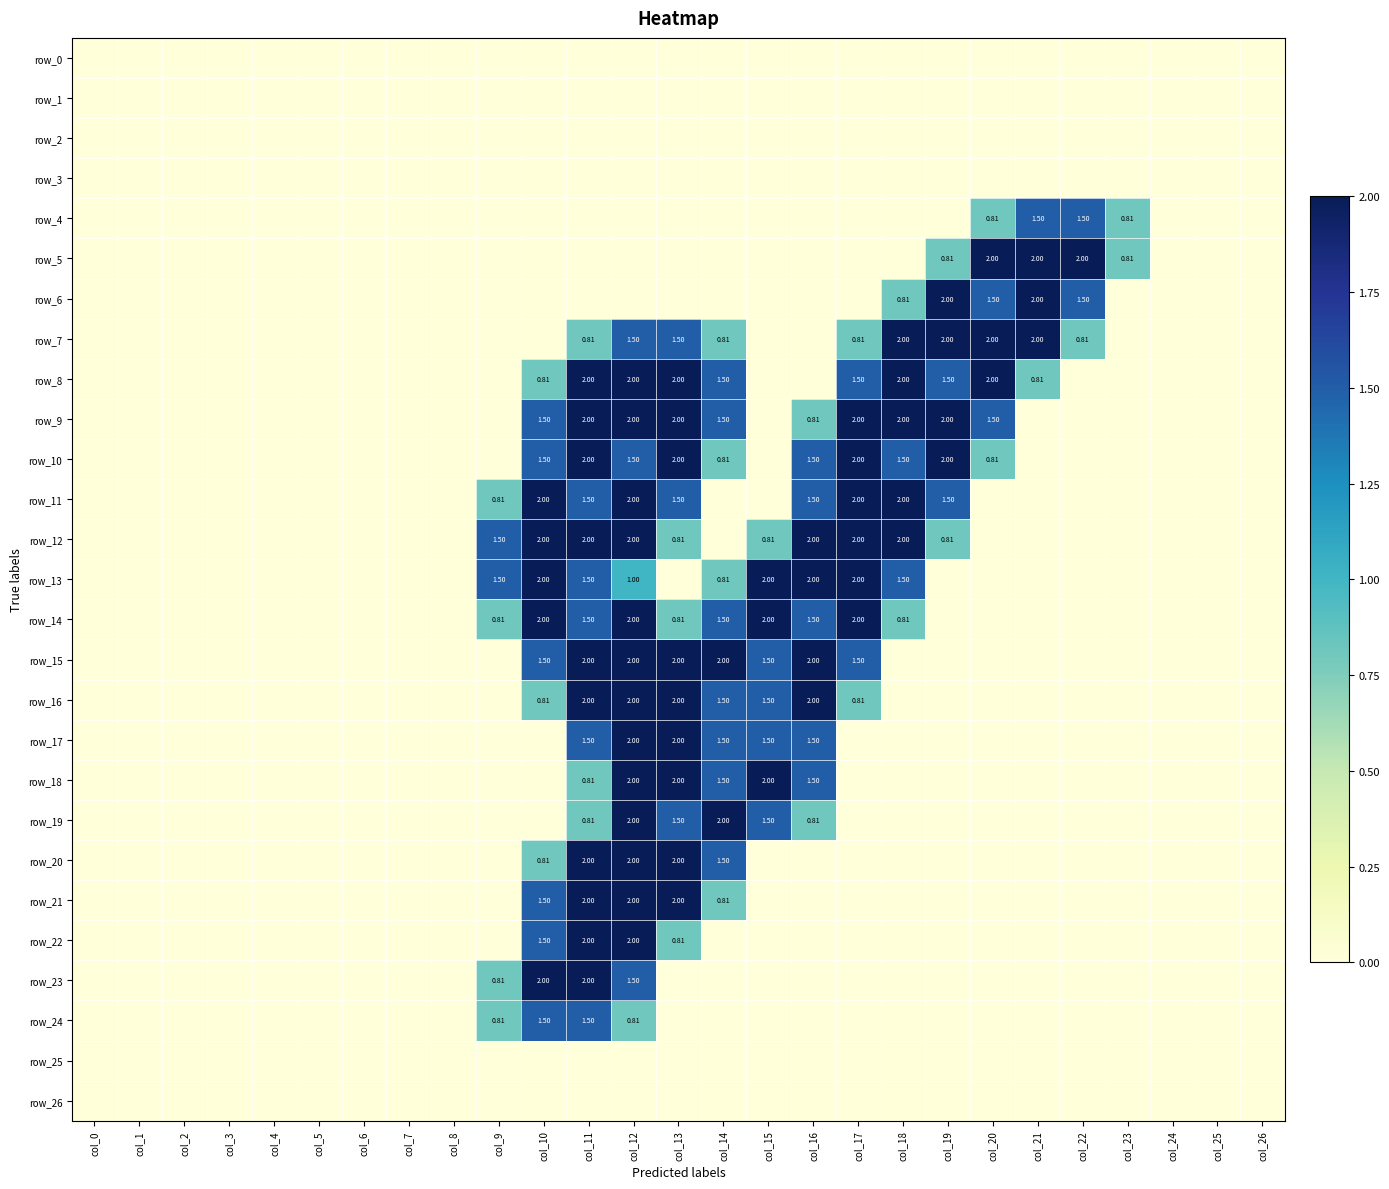

True or false: row_19 has a value of 0.8 at col_11.

True